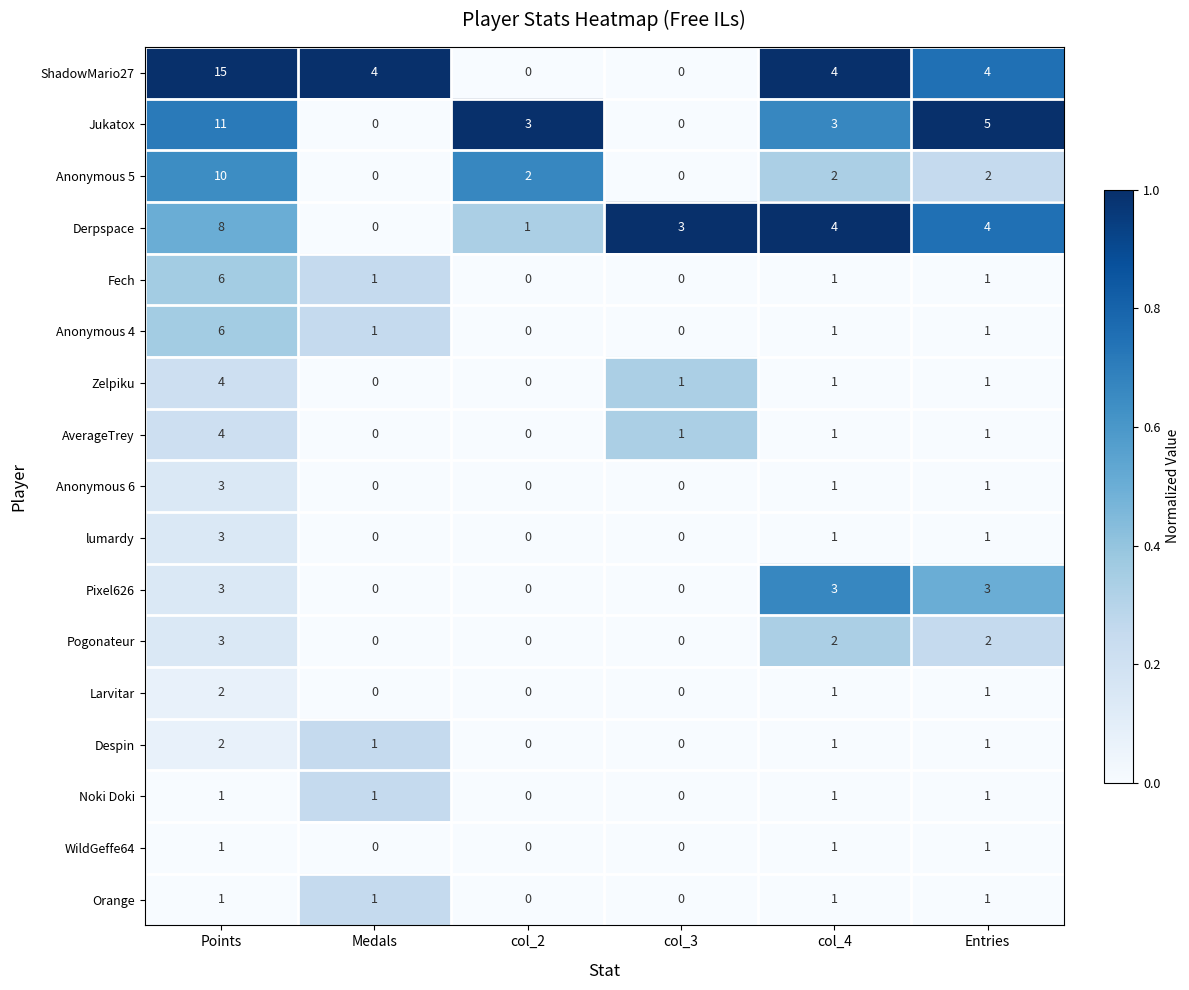

What is the difference between the maximum and minimum values in the Fech series?

6